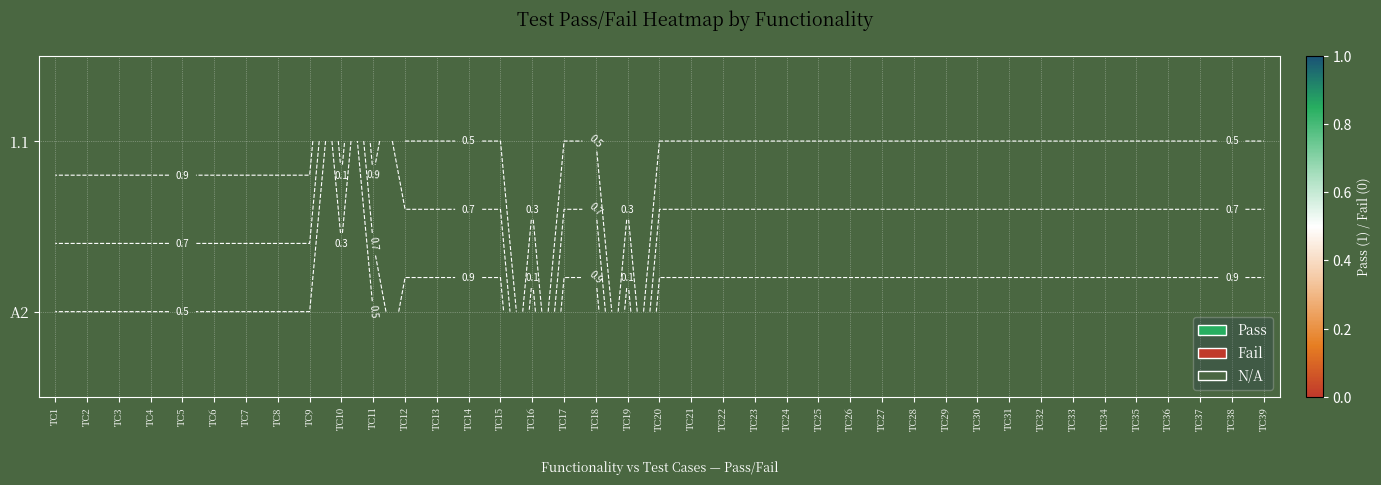

How many distinct data groups are displayed?

2